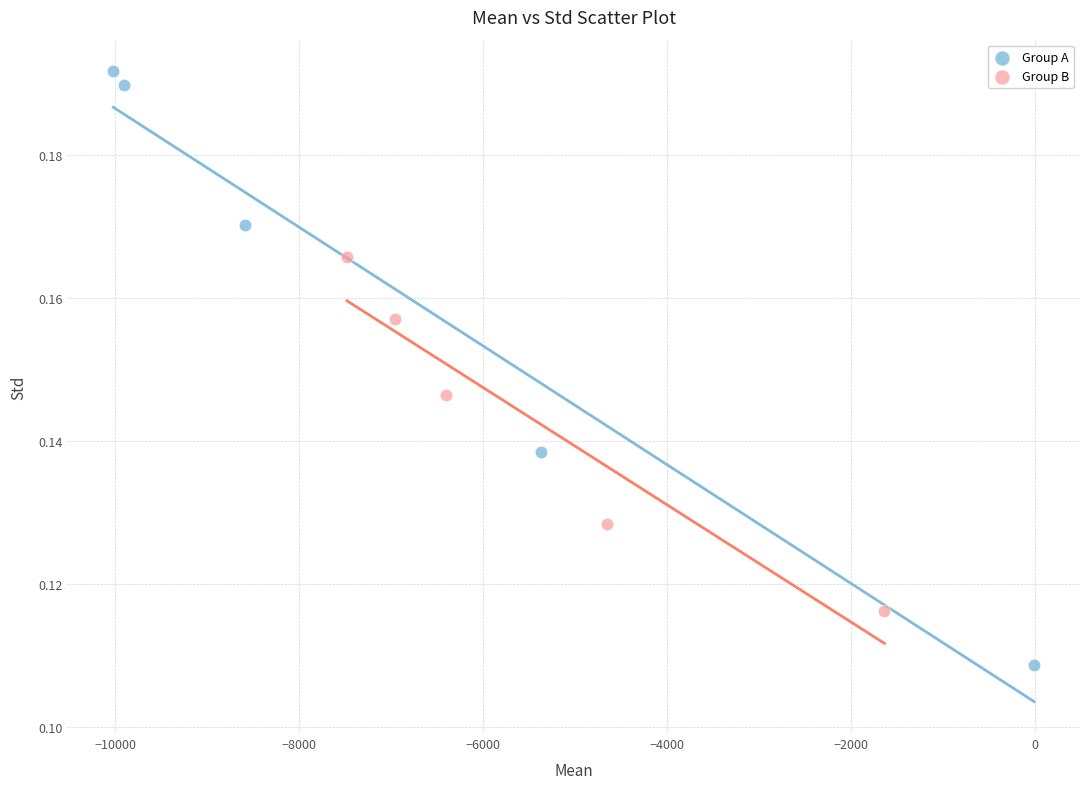

Which series contains the lowest Y value?

Group A